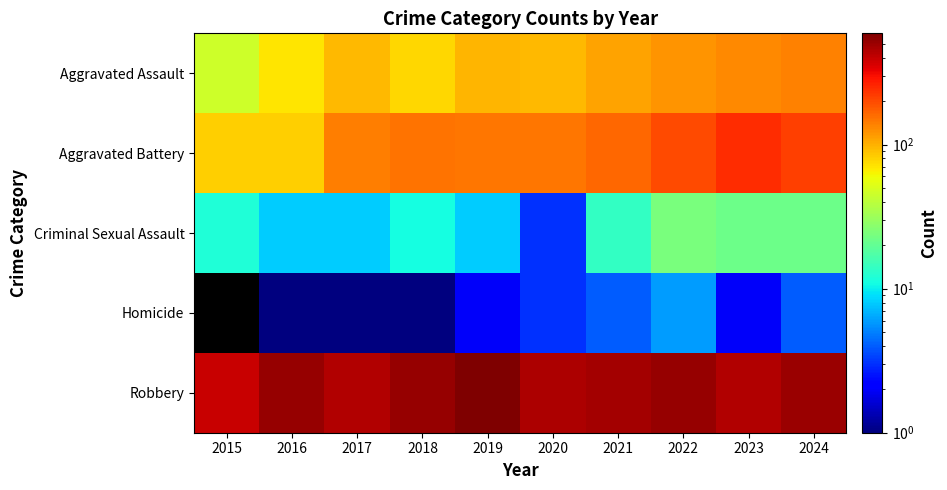

At which category does the chart reach its peak across all series?

2019